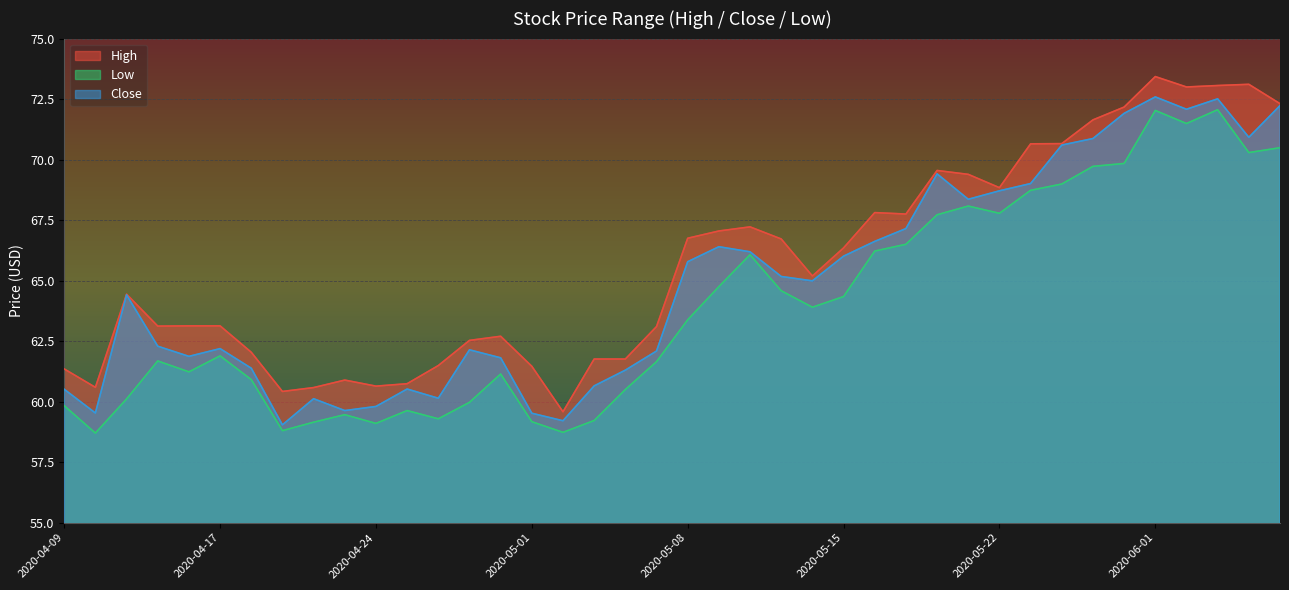

The value of Low at 2020-05-26 is 68.7. True or false?

True